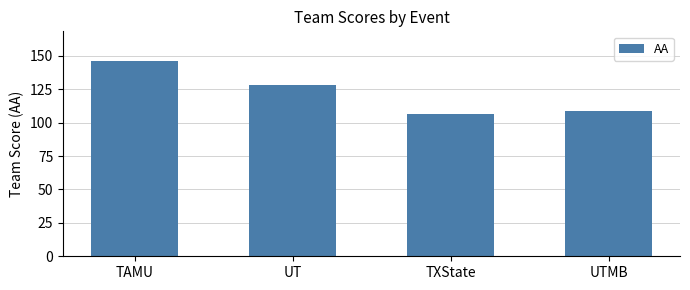

List the labels in order of value, largest first.

TAMU, UT, UTMB, TXState